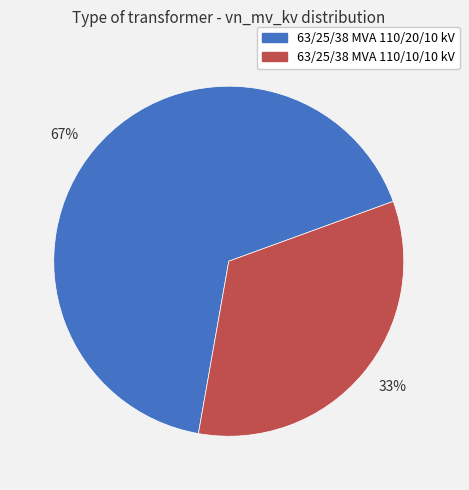

Do 67% and 33% together represent more than half of the pie?

Yes